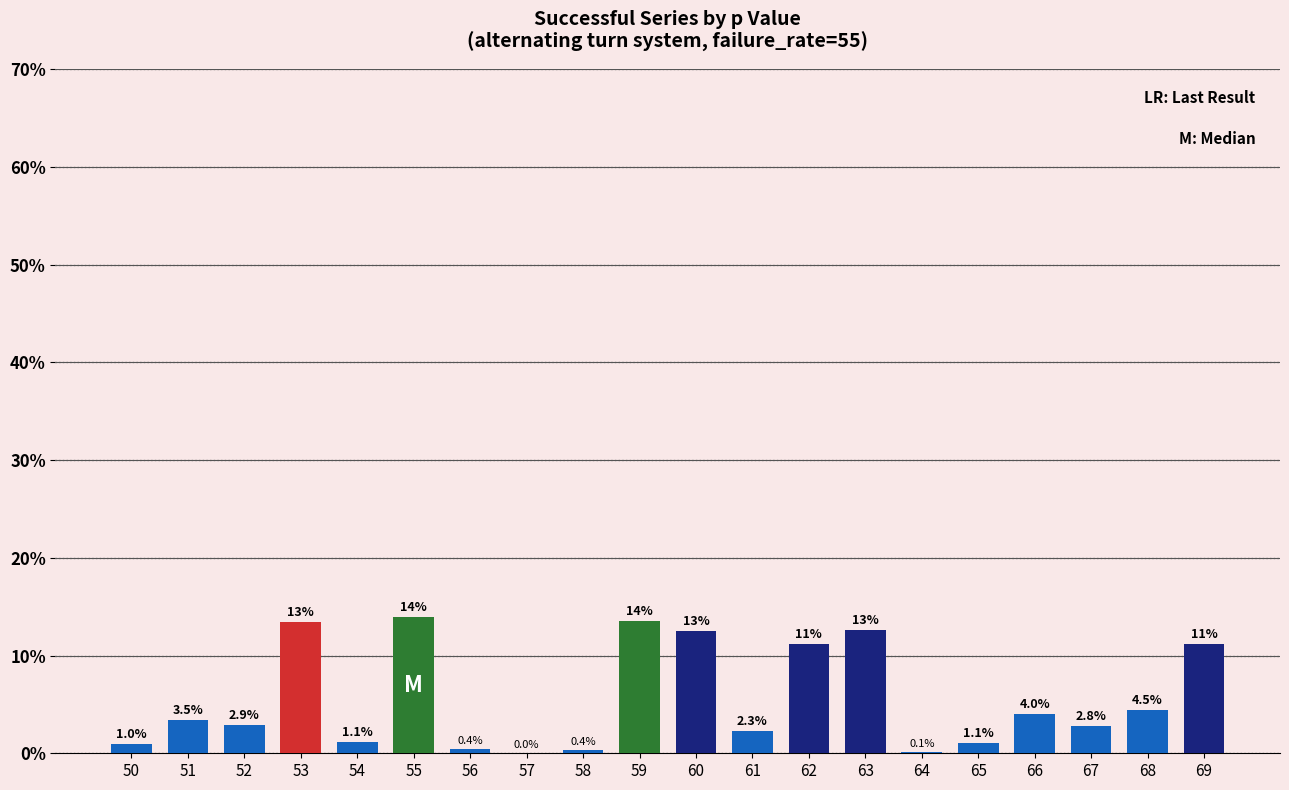

At which label is the value closest to 6?

68